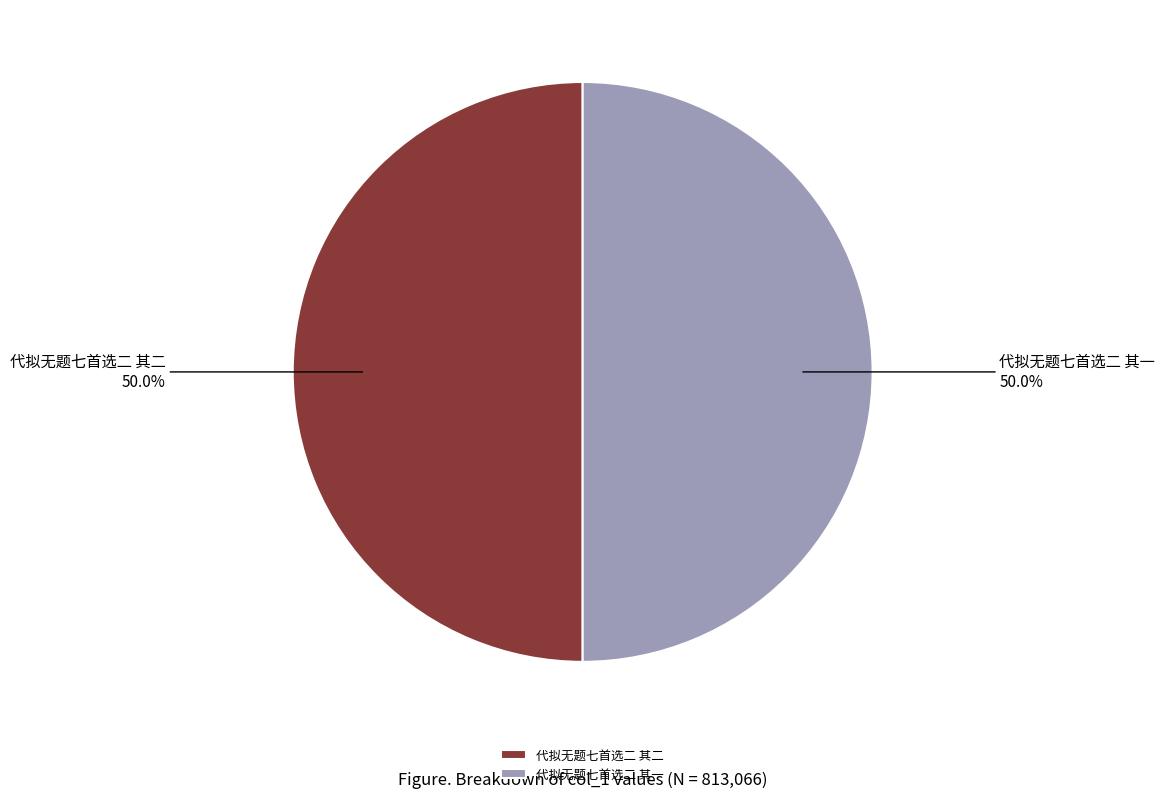

To the nearest percent, what percentage of the pie is 代拟无题七首选二 其一?

50%